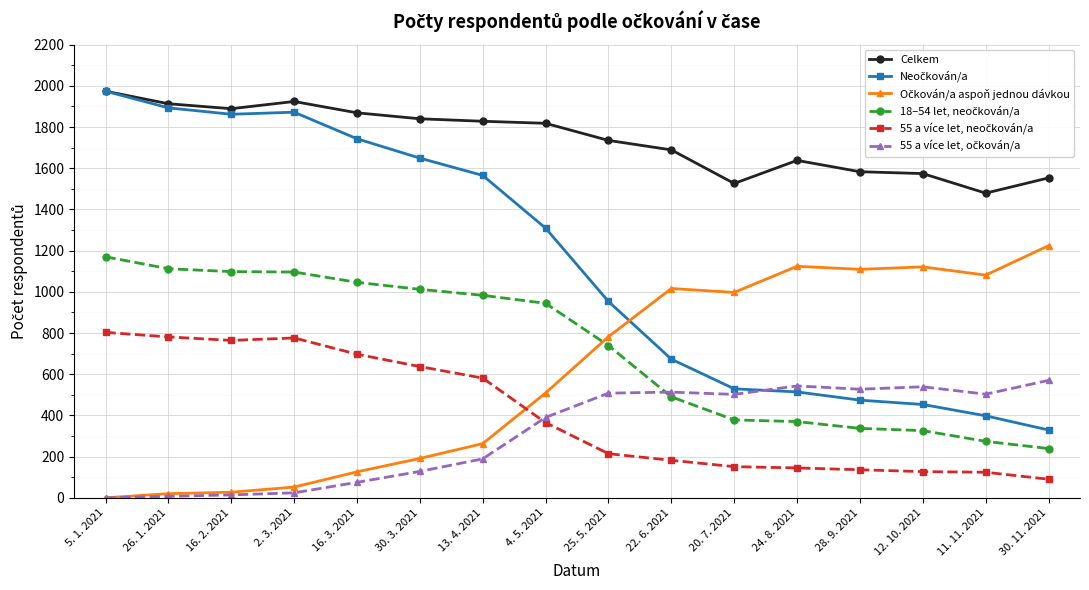

What is the total value across all series at 11. 11. 2021?

3859